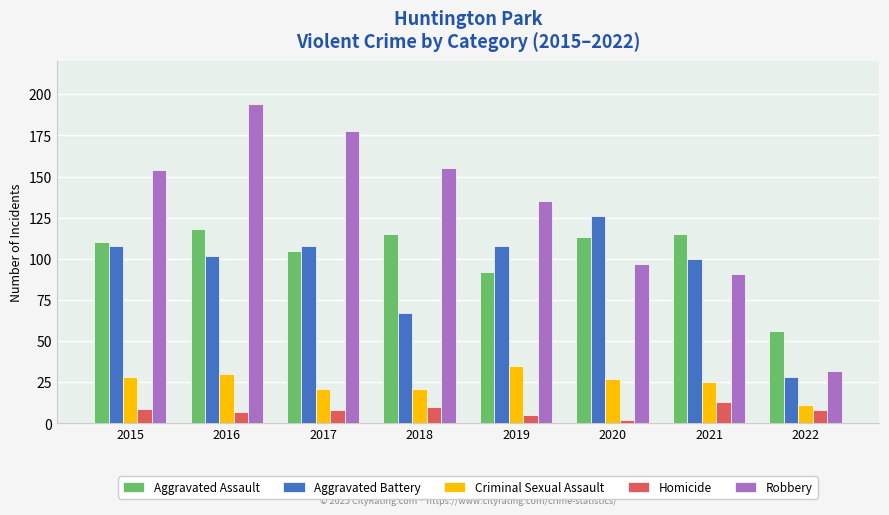

Which series has the widest spread of values?

Robbery